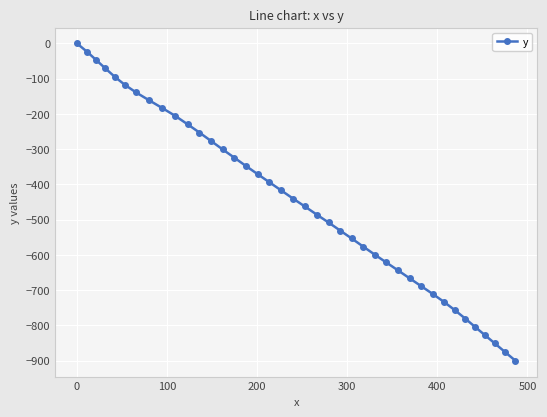

What is the value of the 3rd point from the left?

-47.0